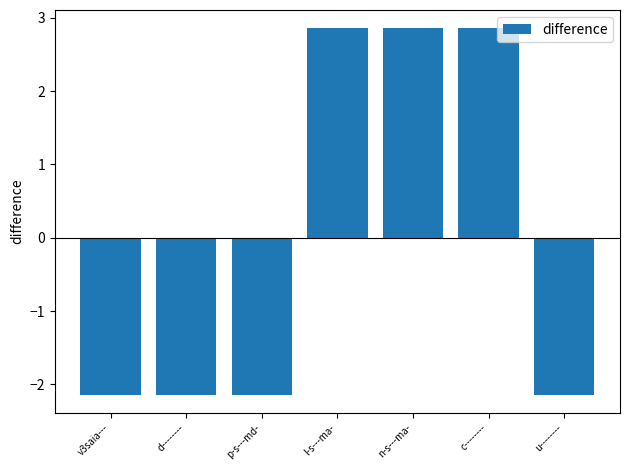

What position from the left is l-s---ma-?

4